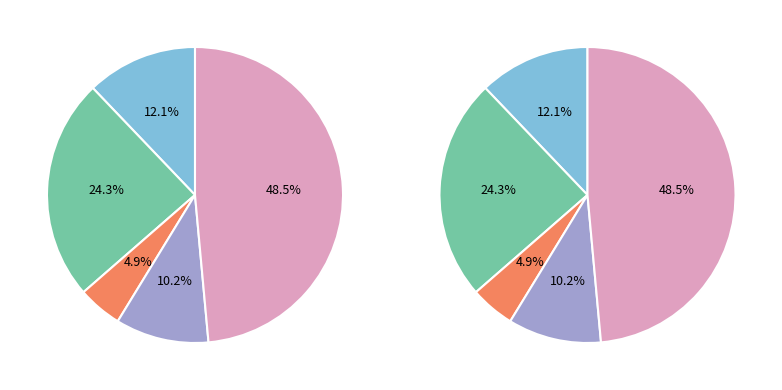

Is there a majority slice in this chart?

No